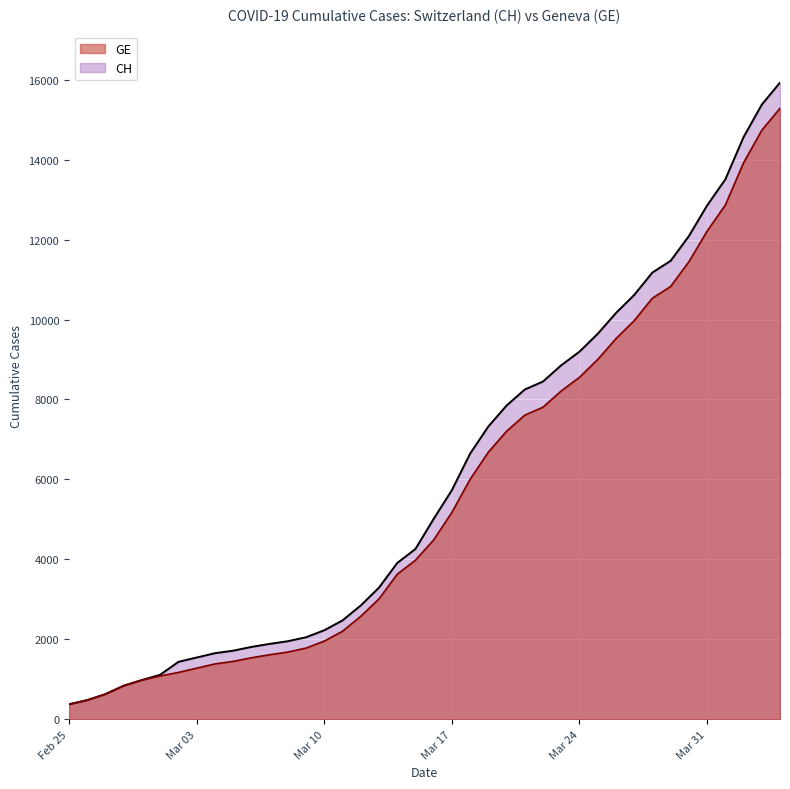

At how many categories does at least one series exceed 14878?

2